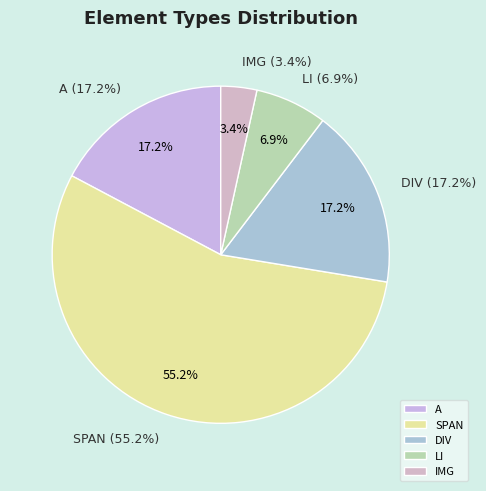

Count the number of slices in the pie.

5